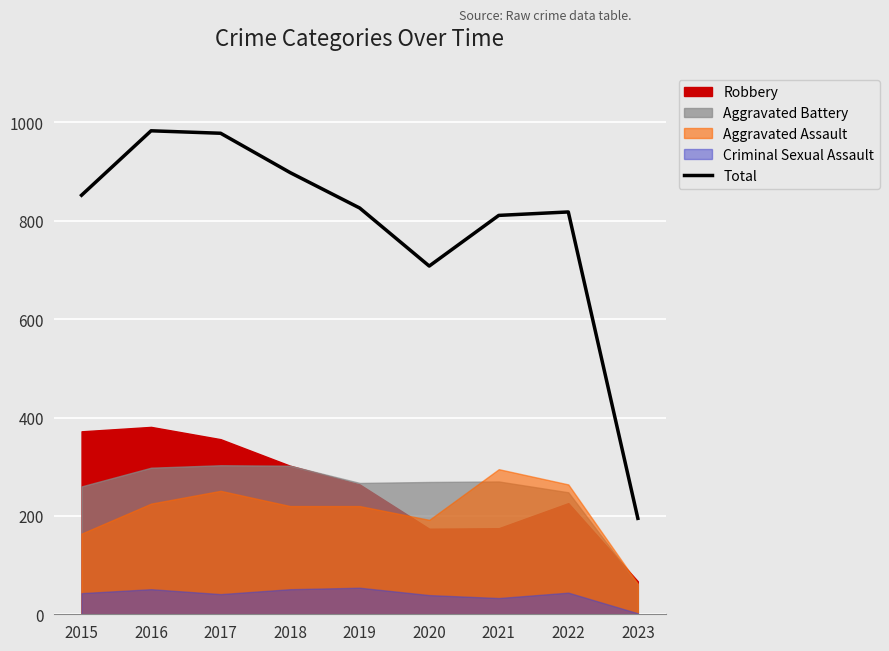

How many lines are shown in the chart?

1